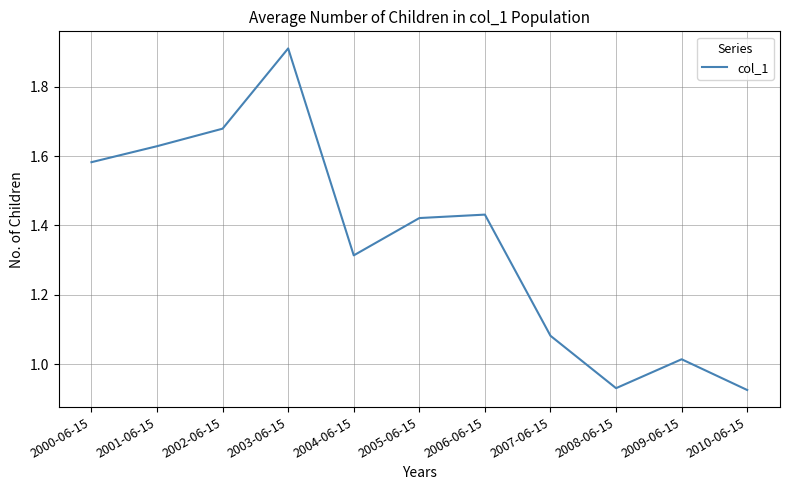

At which category does the data reach its first local peak?

2003-06-15